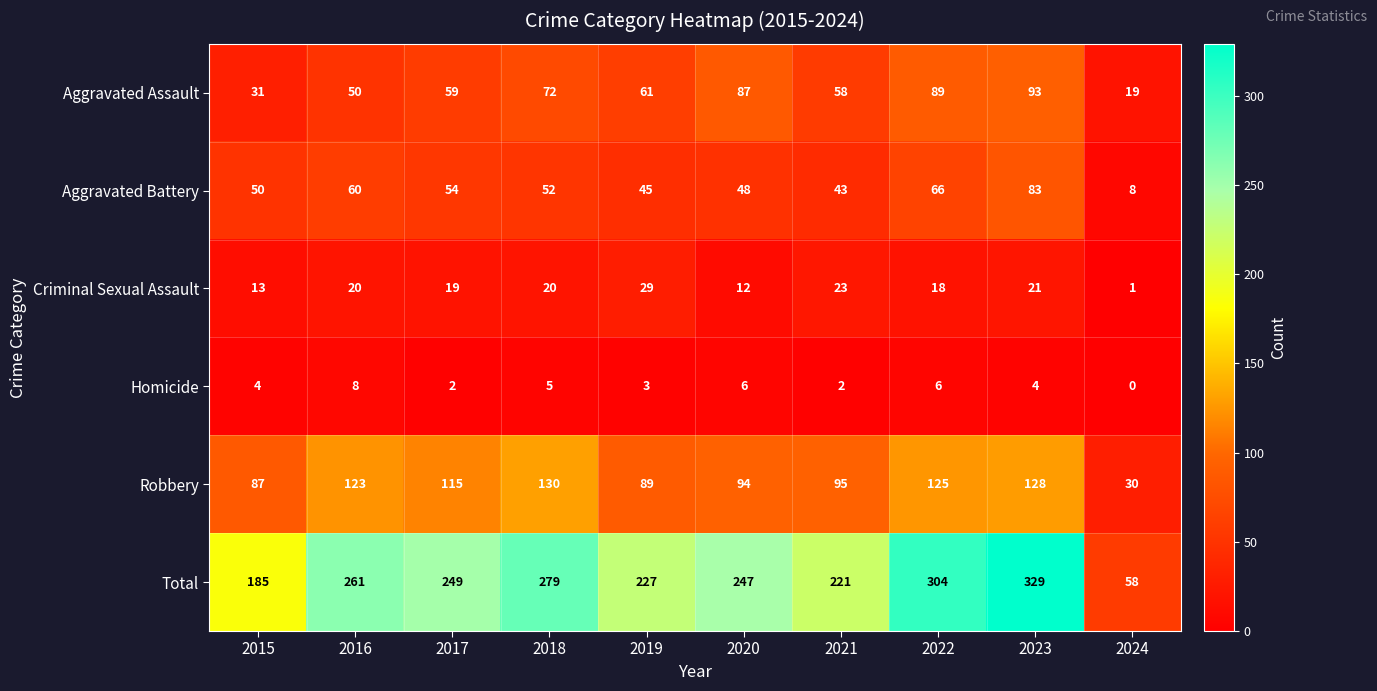

Which series has the largest range (max minus min)?

Total